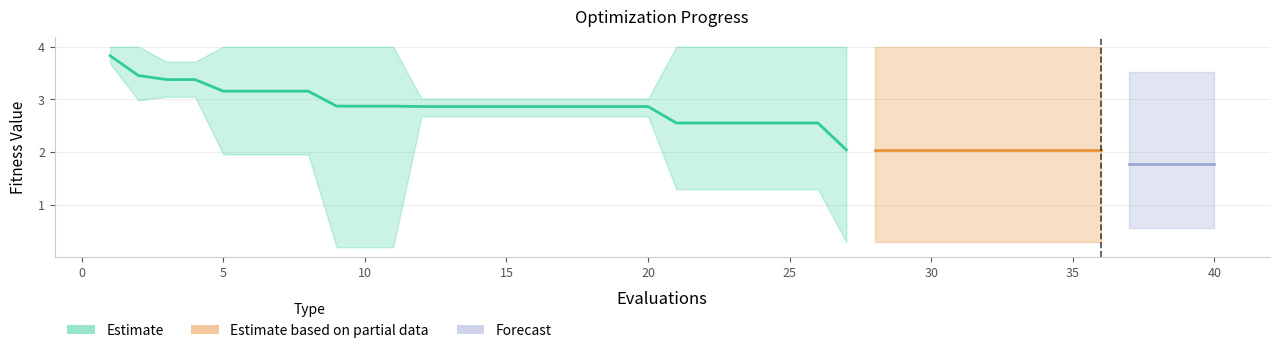

How many values in the mean series exceed 2?

36